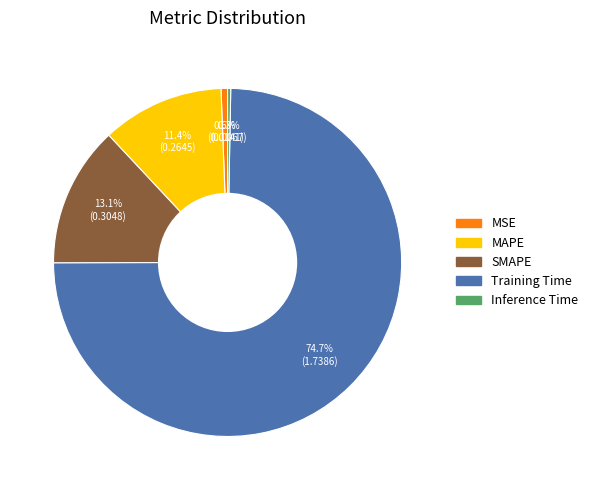

Which category accounts for the majority?

Training Time